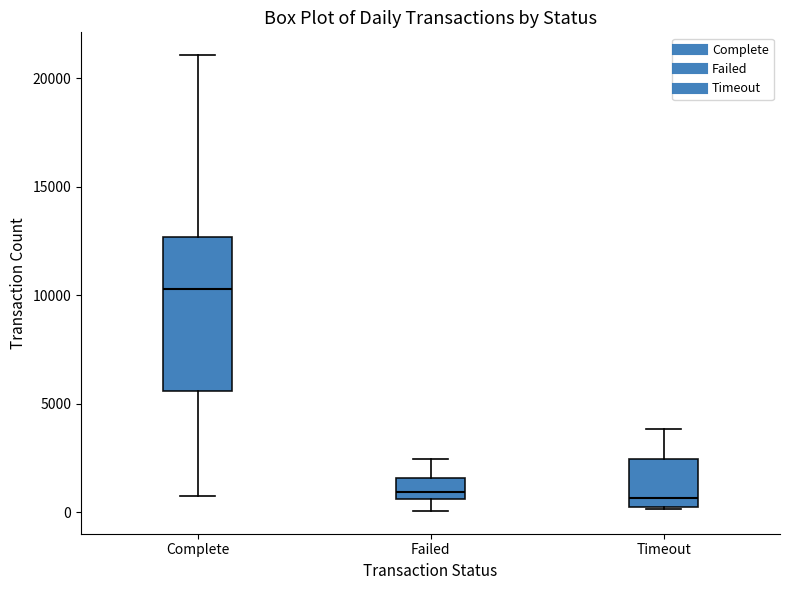

Where is the lower edge of the box for Timeout on the y-axis? The values are not printed on the chart, so give them approximately, as read against the axis.

0